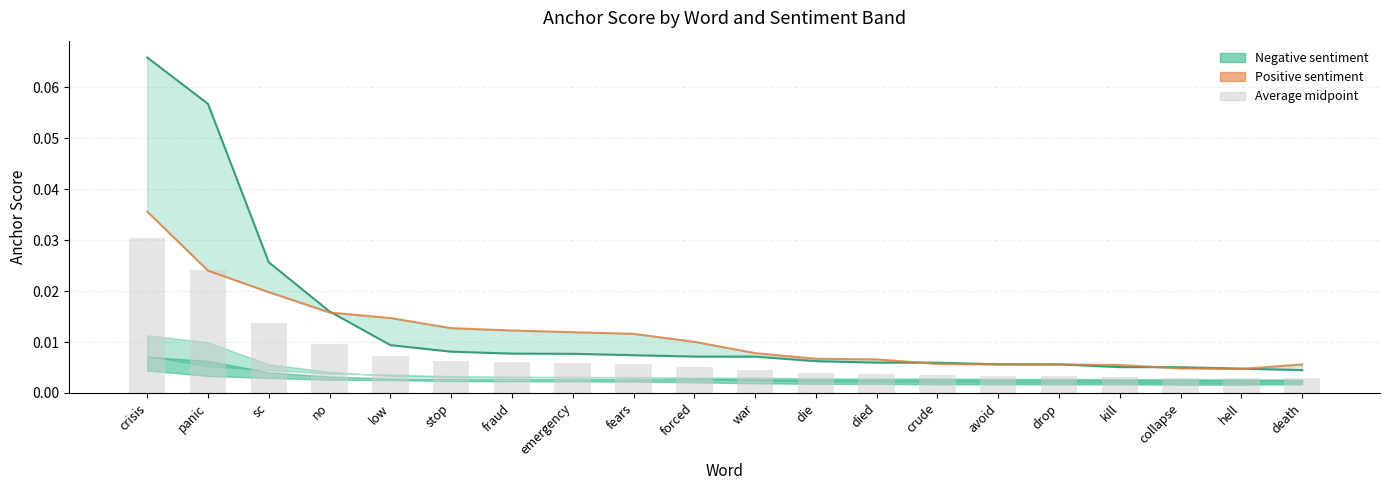

How many categories are shown in the chart?

20